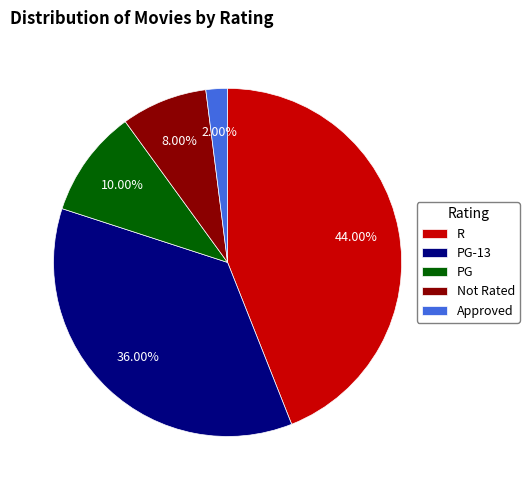

Does Approved account for over 50% of the chart?

No